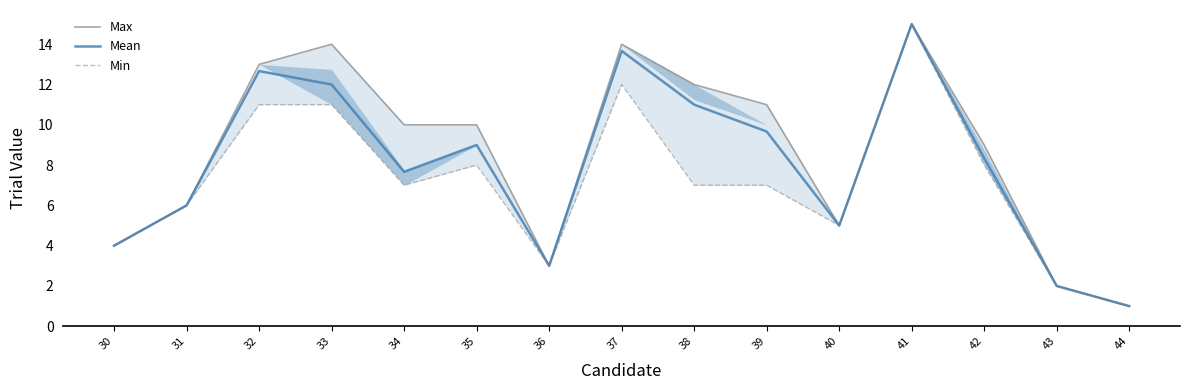

What is the maximum value for Max?

15.0